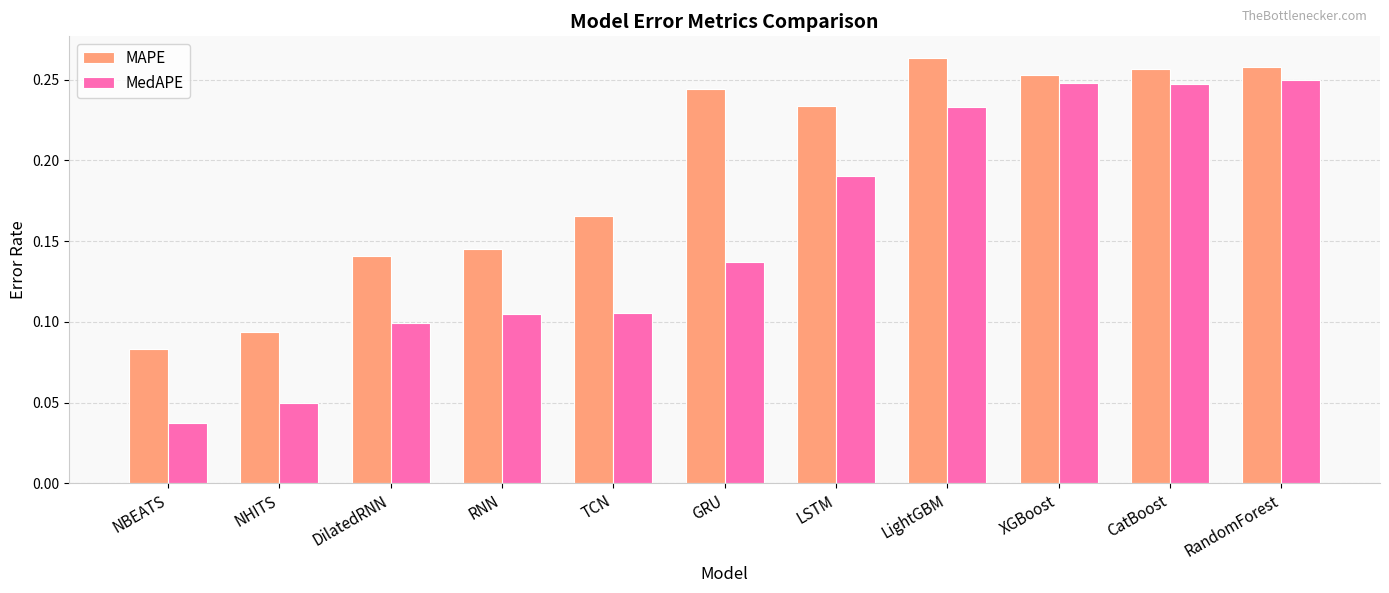

Is the value of MAPE at LightGBM greater than the value of MedAPE at NHITS?

Yes